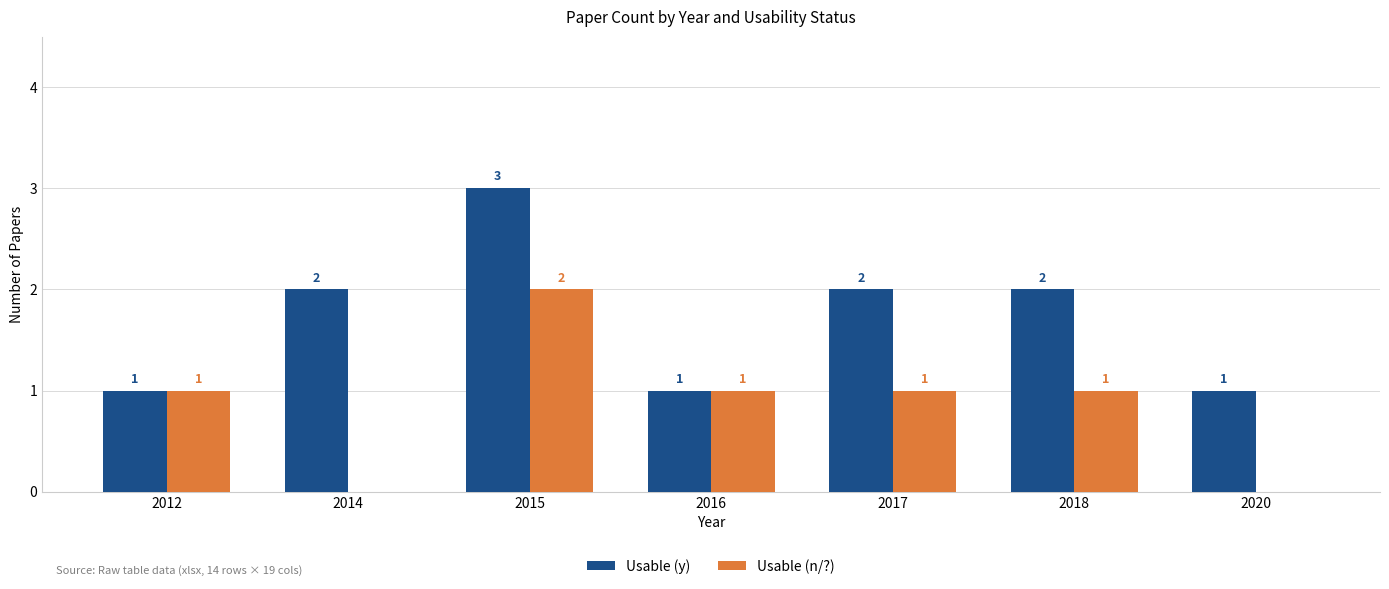

The value of Usable (y) at 2017 is 1. True or false?

False